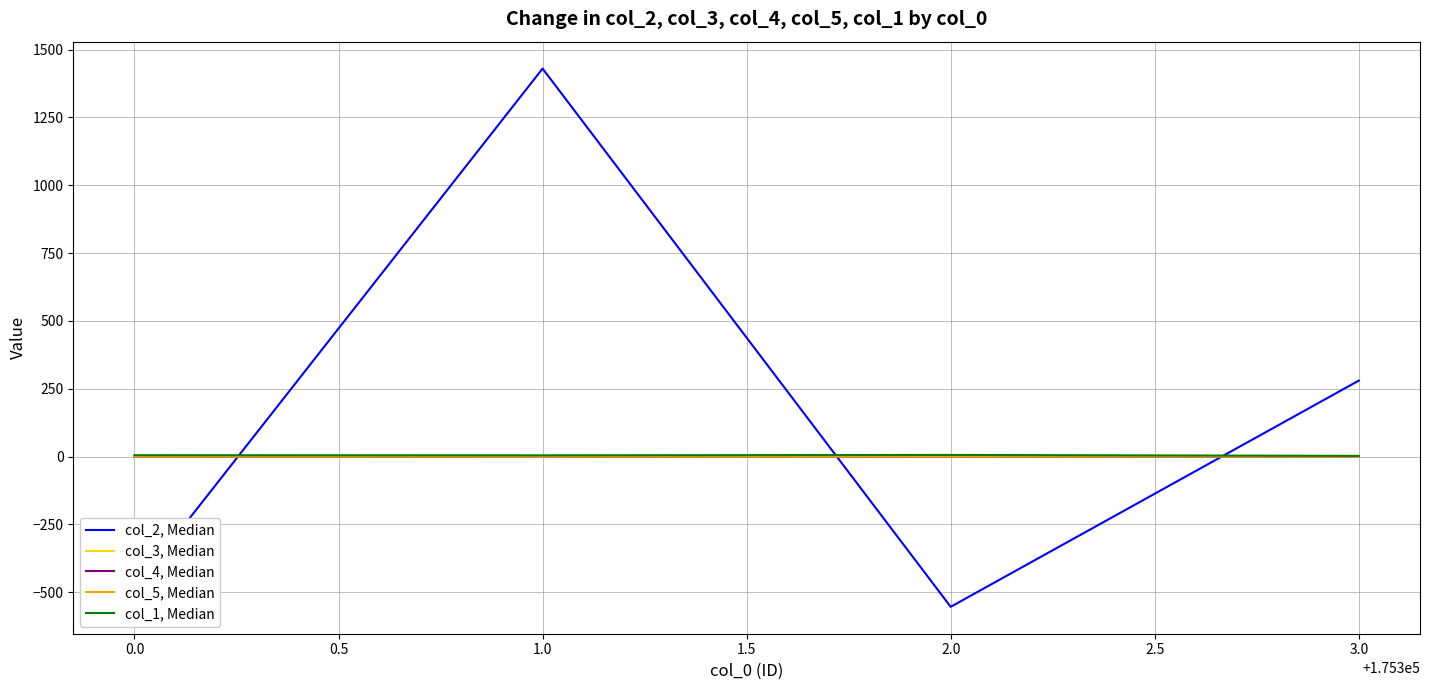

How many values in the col_4, Median series exceed 0?

2